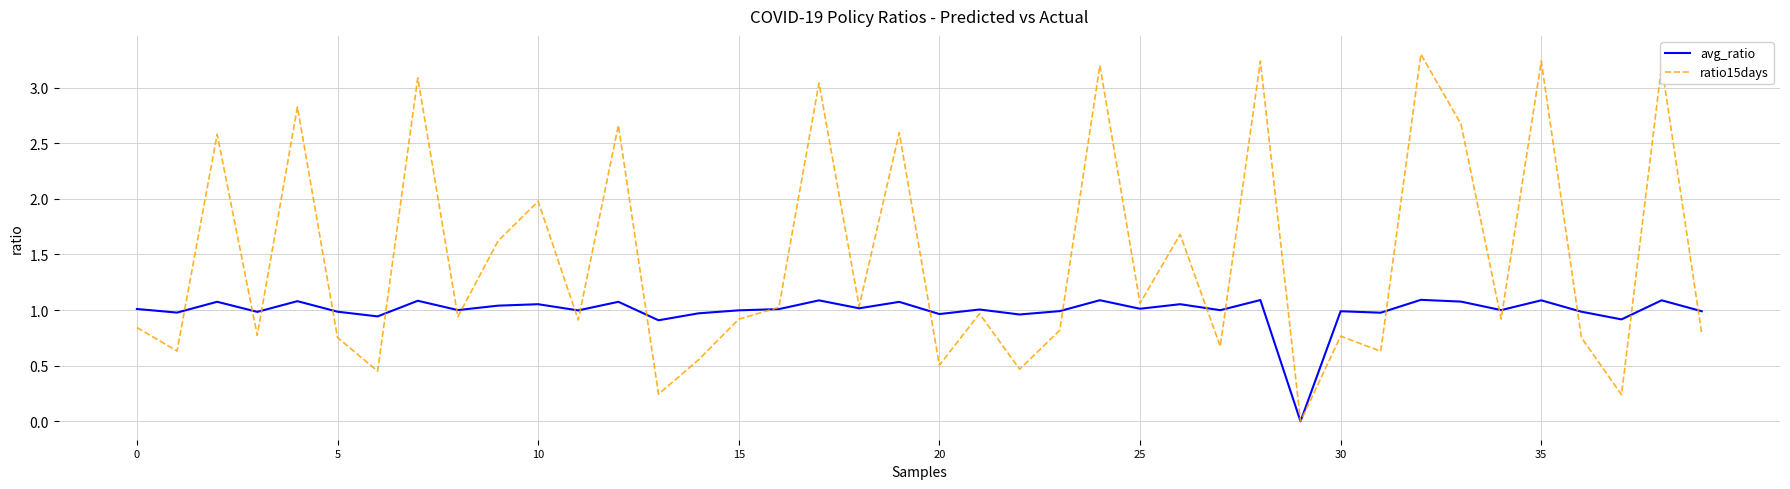

Rank the series by their maximum value, from highest to lowest.

ratio15days, avg_ratio